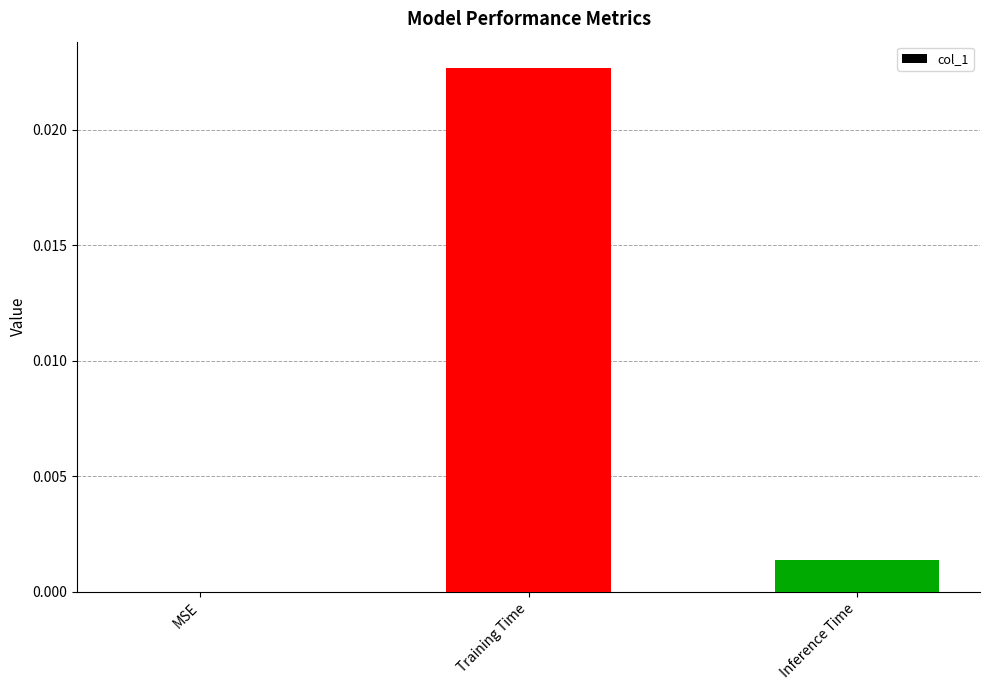

How many data points are above 0?

2